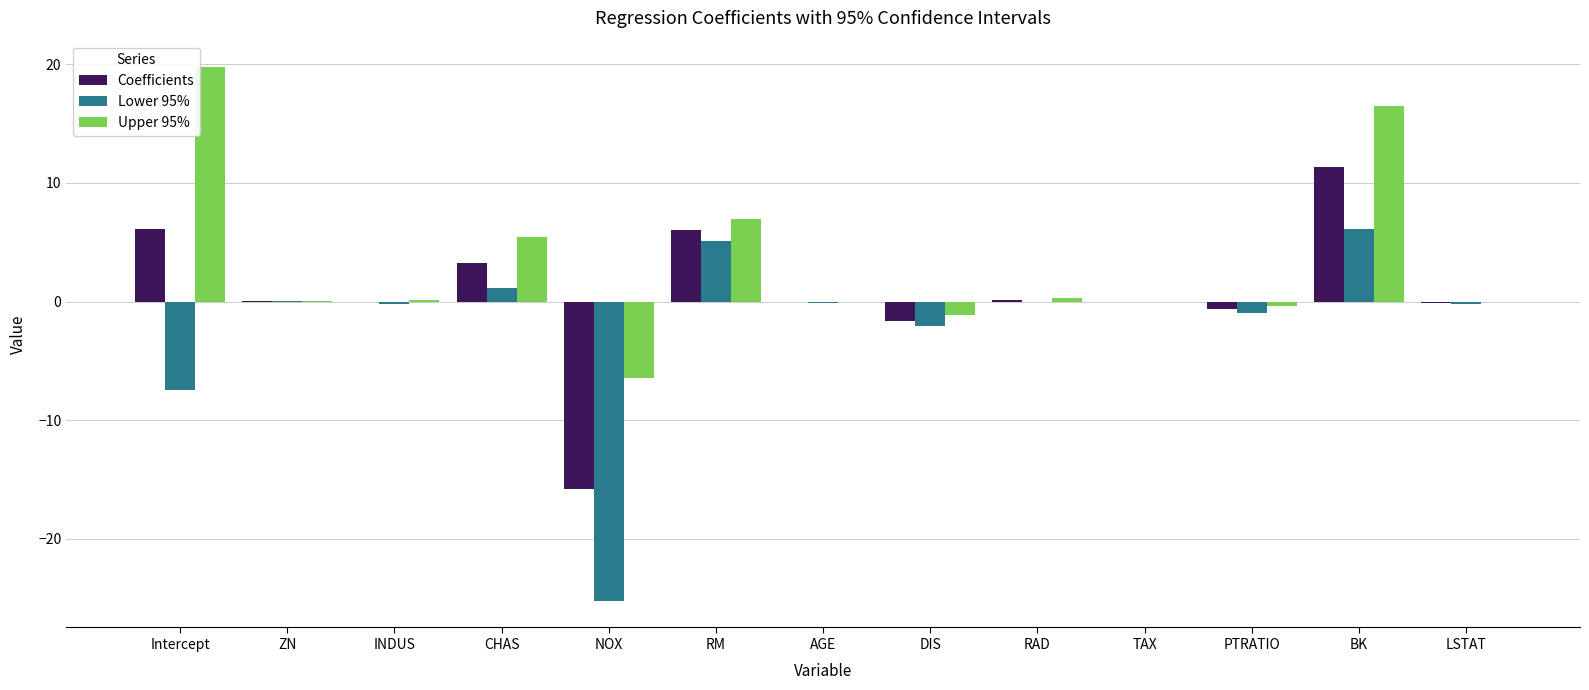

The Upper 95% series shows 5.4 at CHAS. True or false?

True